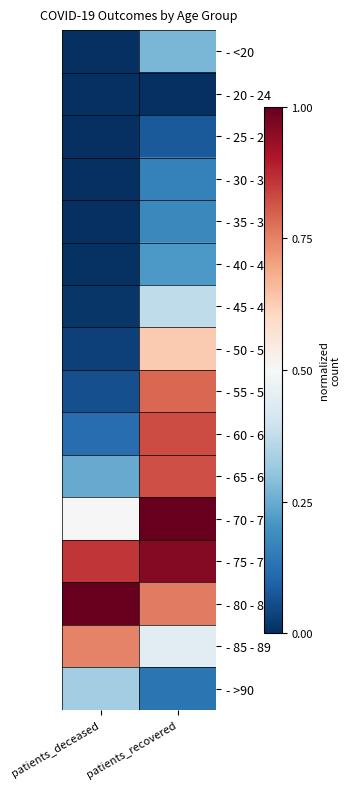

Which category has the highest value across all series?

patients_recovered